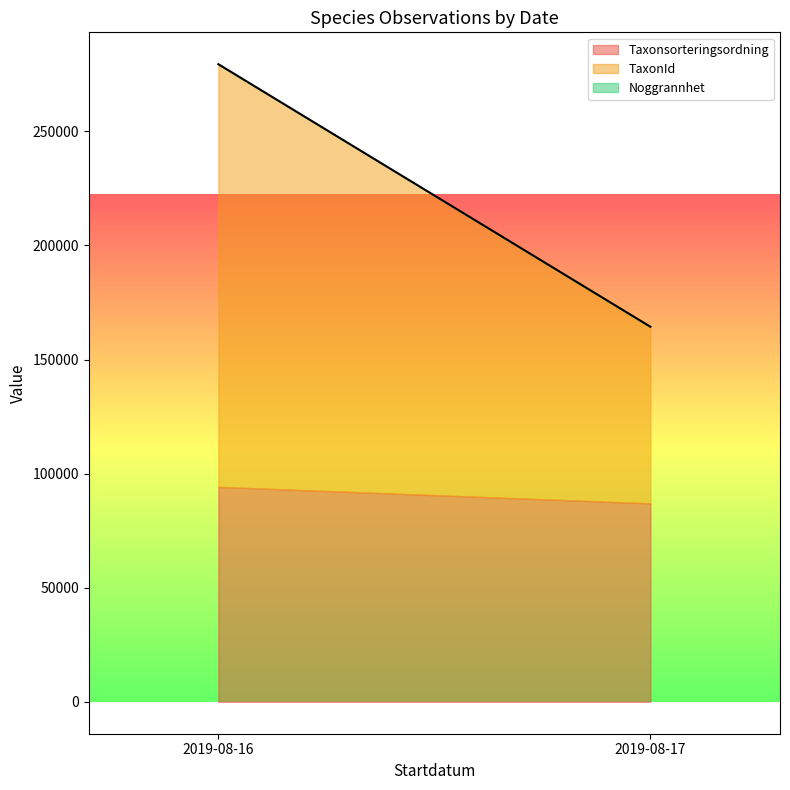

Does the chart display data point markers on the line(s)?

No